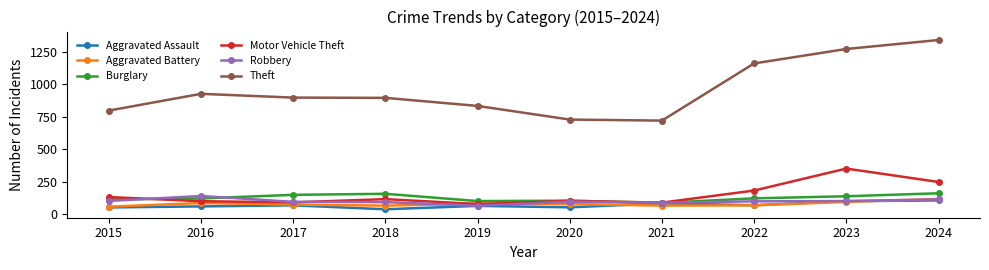

True or false: Burglary and Theft cross at least once.

False